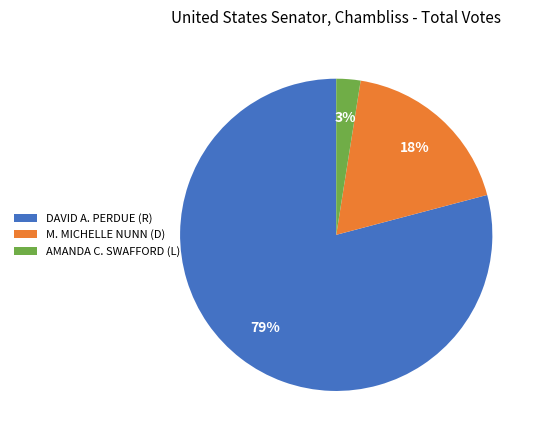

To the nearest percent, what is the average slice percentage?

33%